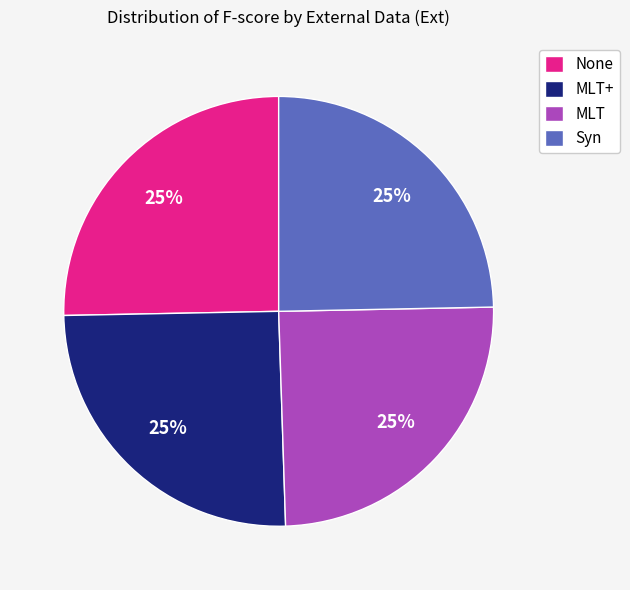

How many slices are in this pie chart?

4